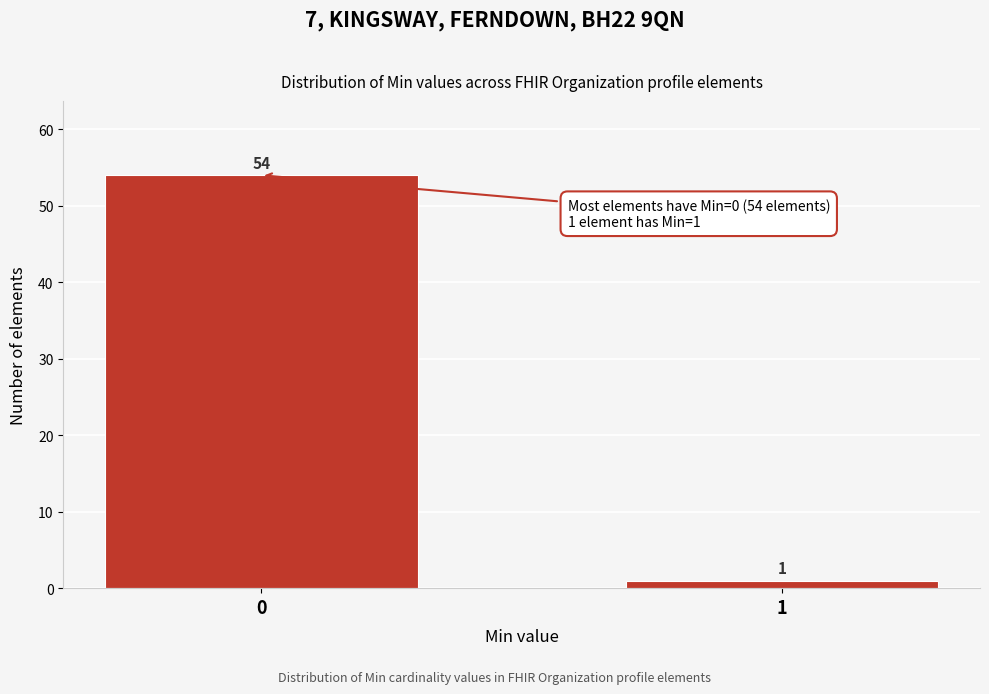

Reading right to left, transcribe all the data shown in this chart.

1	54